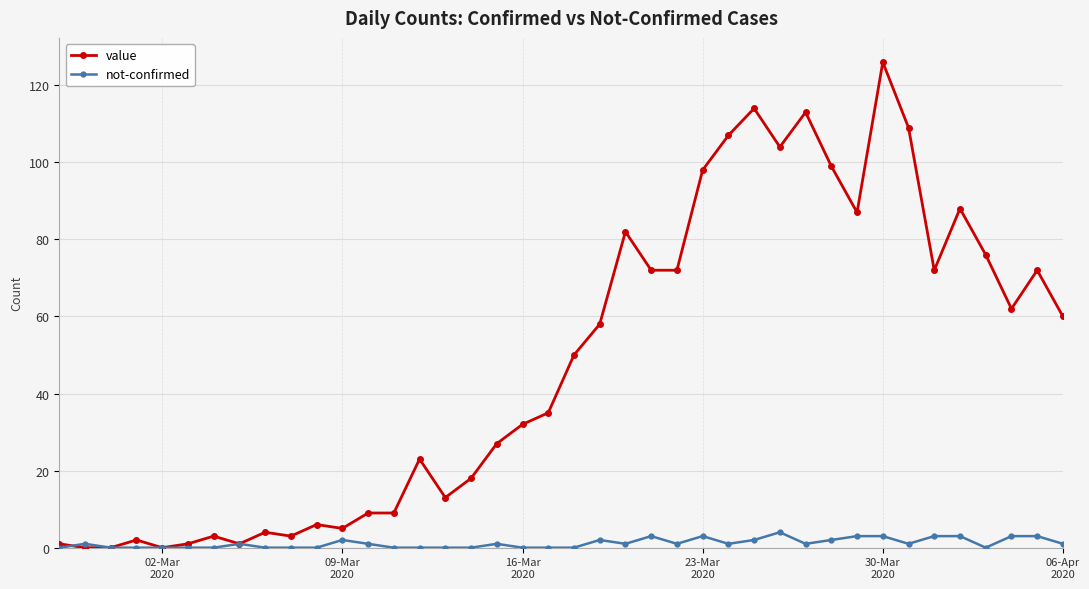

What is the highest value of the value series?

126